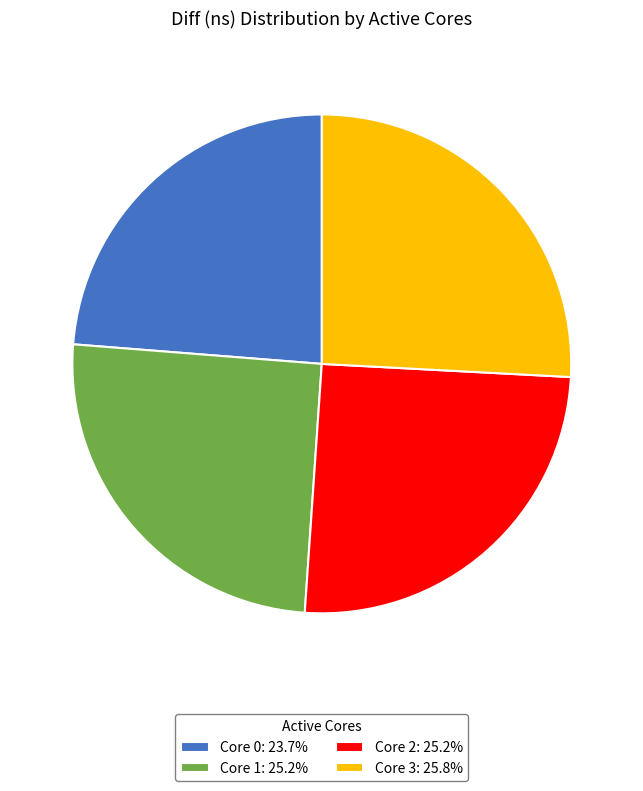

Is the sum of Core 2: 25.2% and Core 3: 25.8% greater than half?

Yes